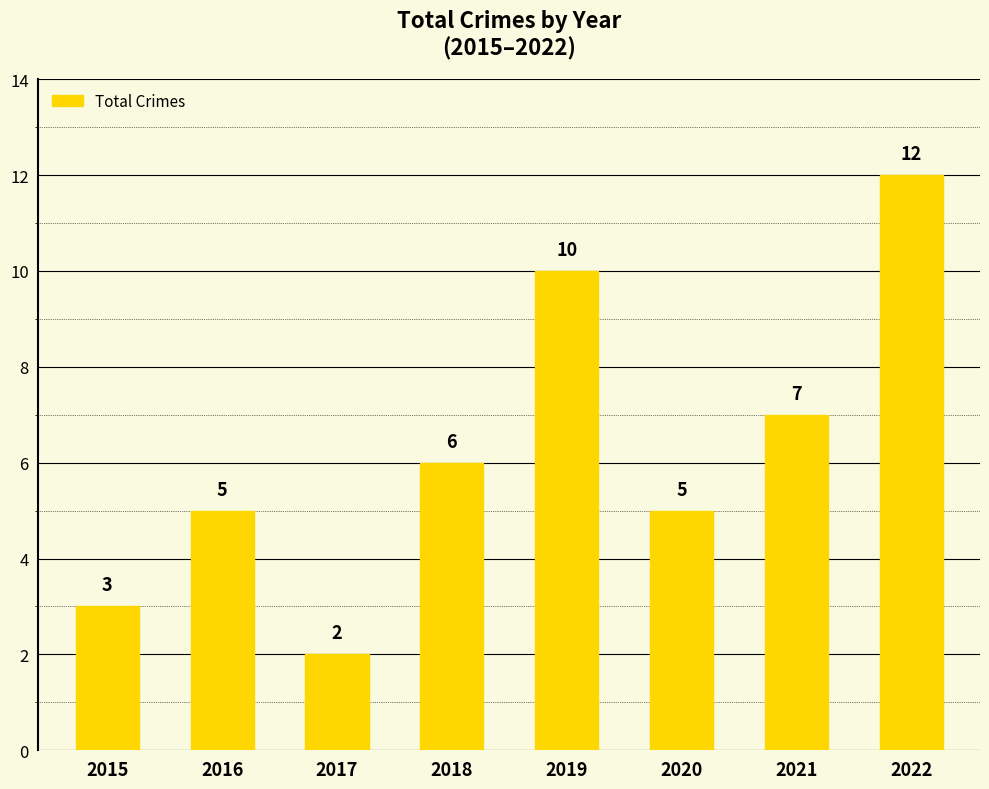

Where is the data nearest to the value 7?

2021